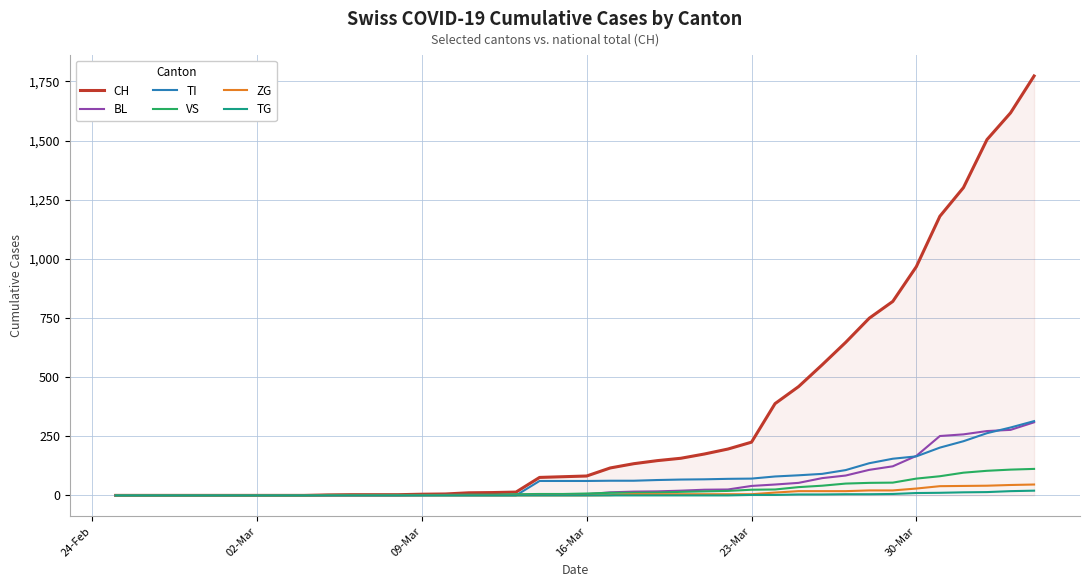

What is the difference between the maximum and minimum values in the ZG series?

46